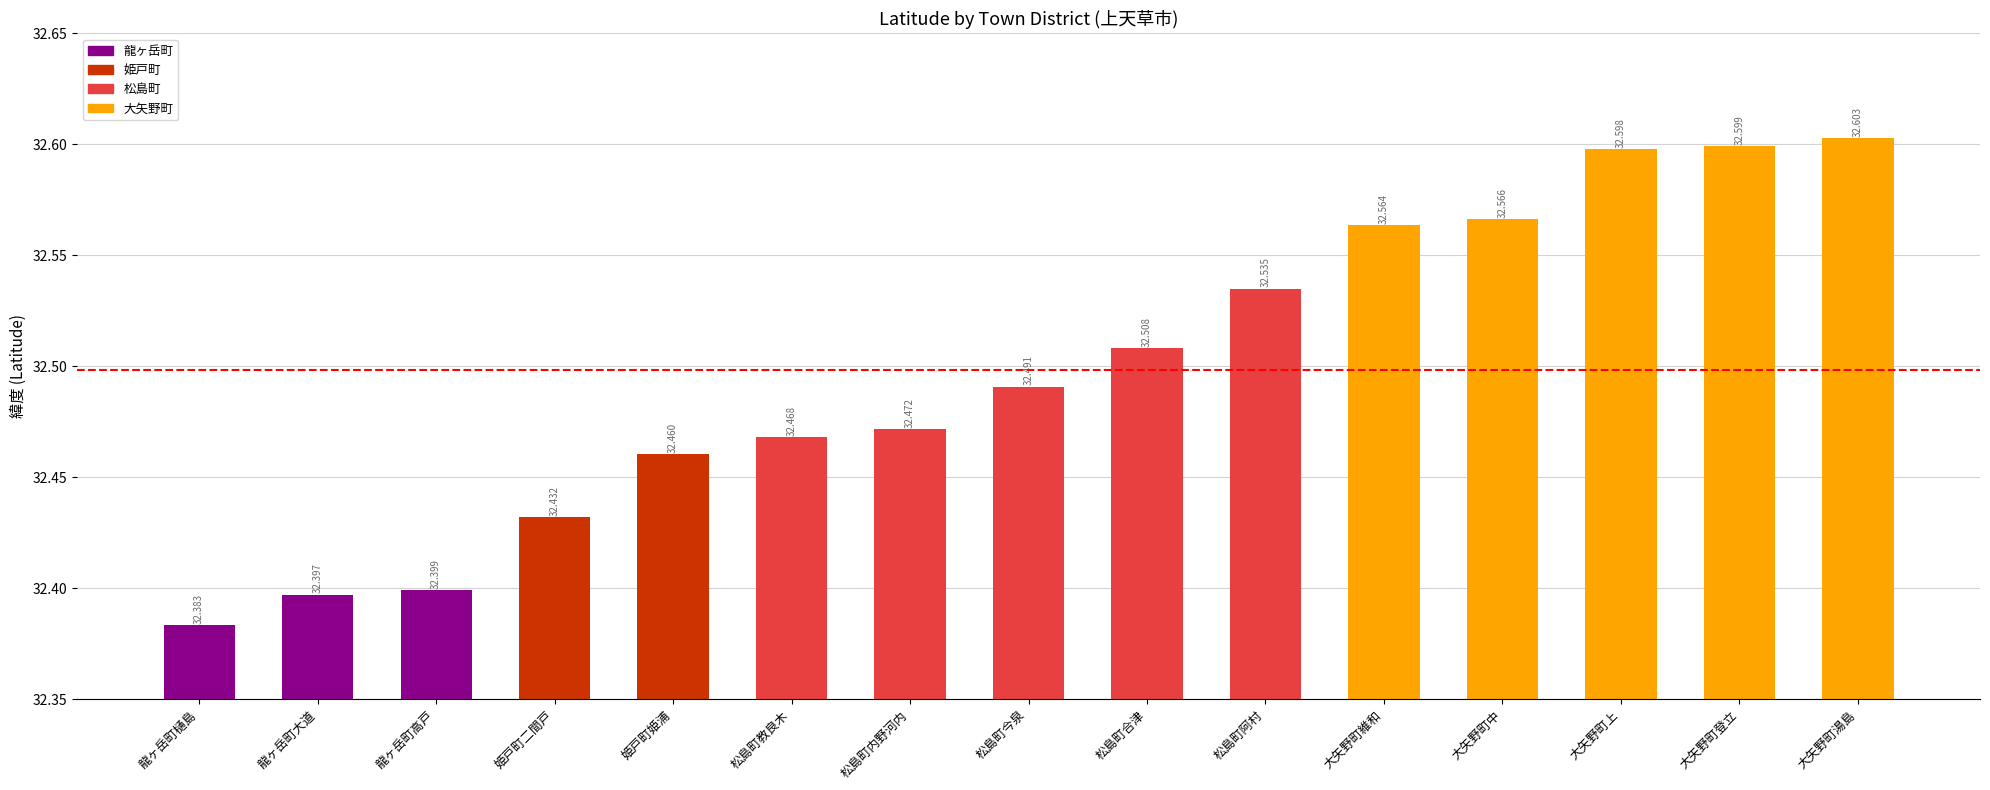

What is the average value?

32.5